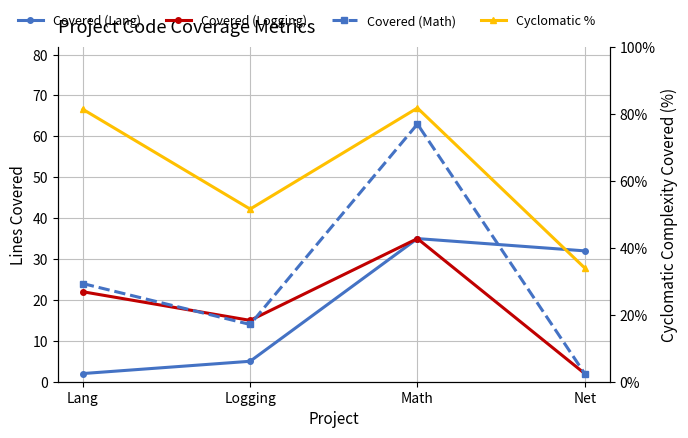

At which category is the sum across all series the highest?

Math